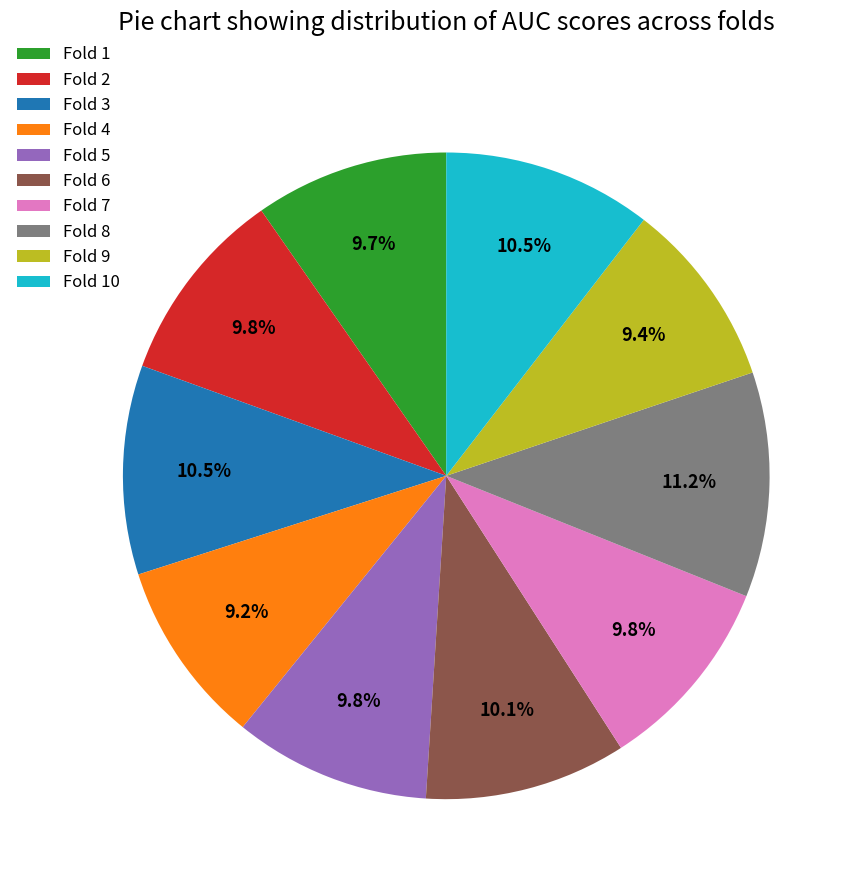

Count the number of slices in the pie.

10